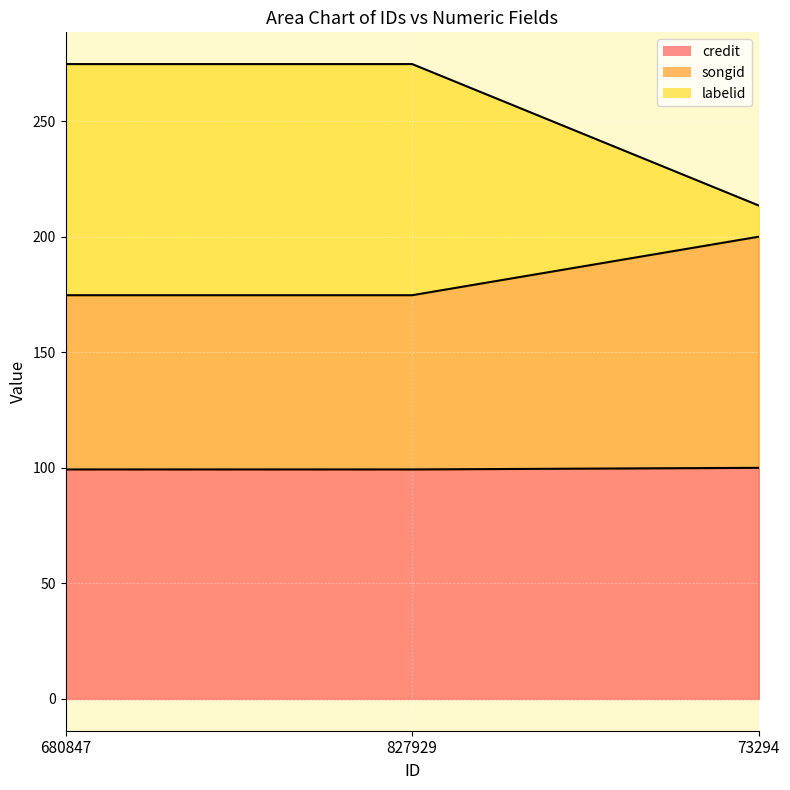

Which series has the largest total across all categories?

credit